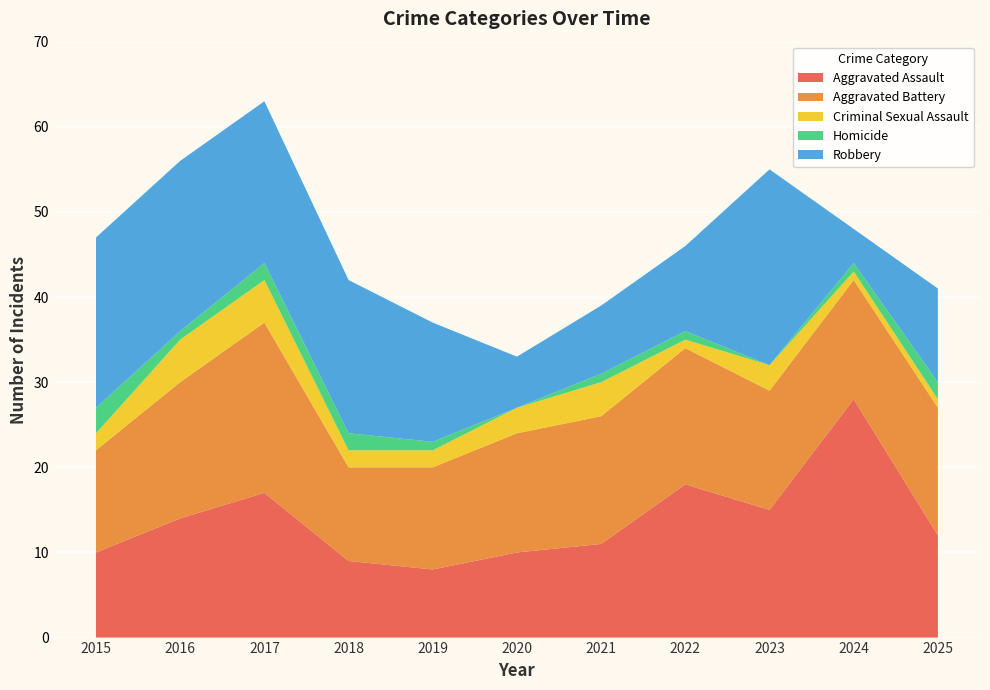

Reading left to right, extract all data points from this chart.

Aggravated Assault: 10	14	17	9	8	10	11	18	15	28	12
Aggravated Battery: 12	16	20	11	12	14	15	16	14	14	15
Criminal Sexual Assault: 2	5	5	2	2	3	4	1	3	1	1
Homicide: 3	1	2	2	1	0	1	1	0	1	2
Robbery: 20	20	19	18	14	6	8	10	23	4	11